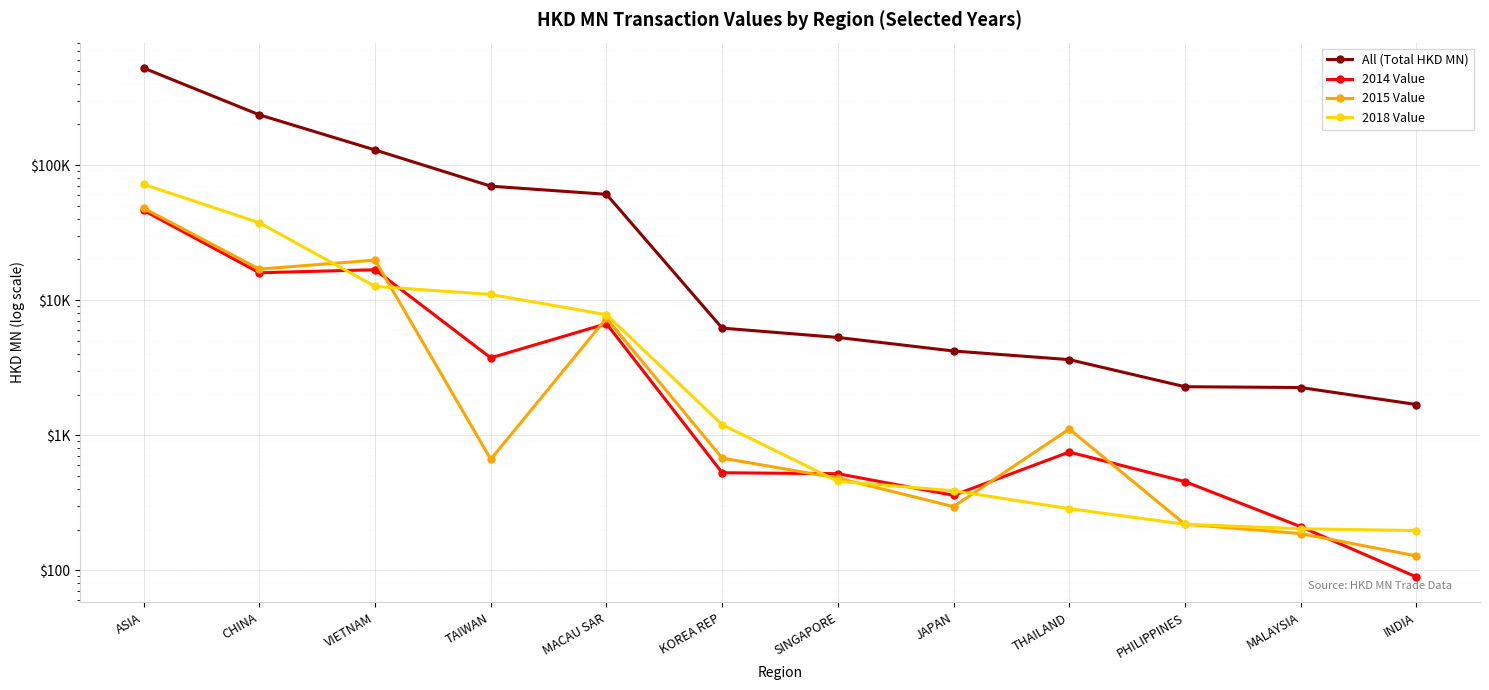

Is this an area chart (filled region under the line)?

No